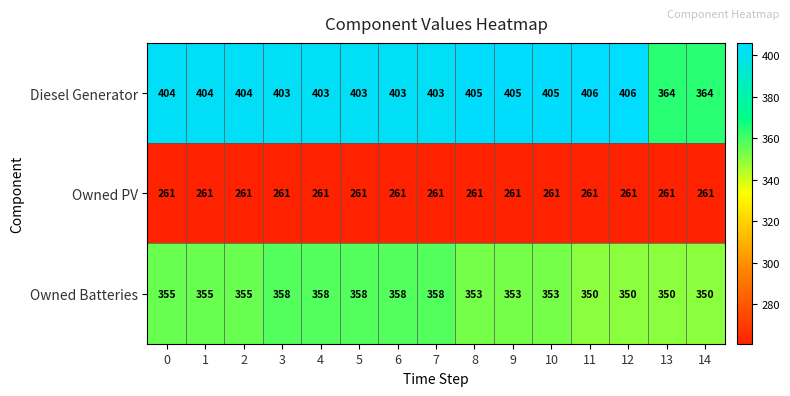

What is the total value across all series at 5?

1022